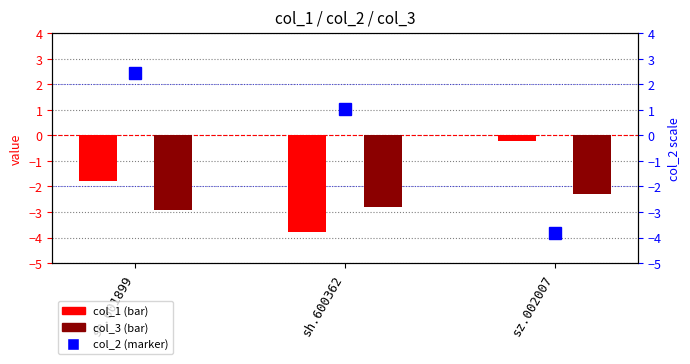

At which label is col_1 closest to -1?

sh.601899